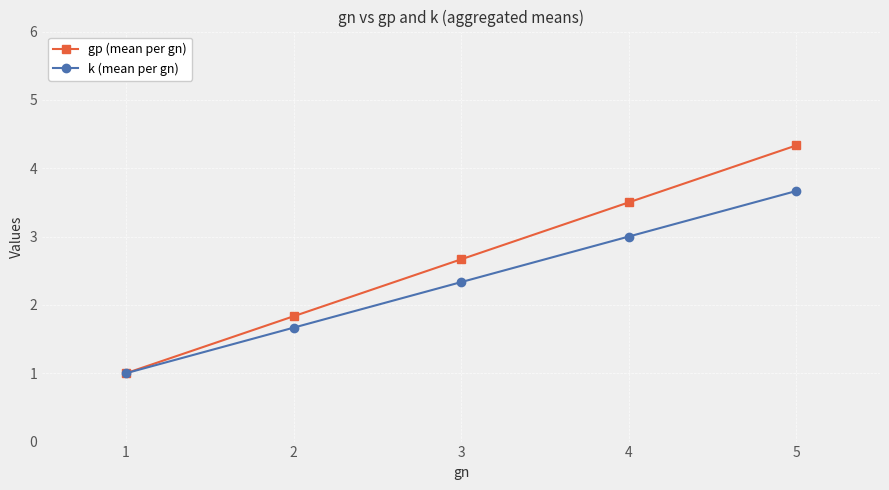

What is the value of the gp (mean per gn) point at the 1st from the left?

1.0